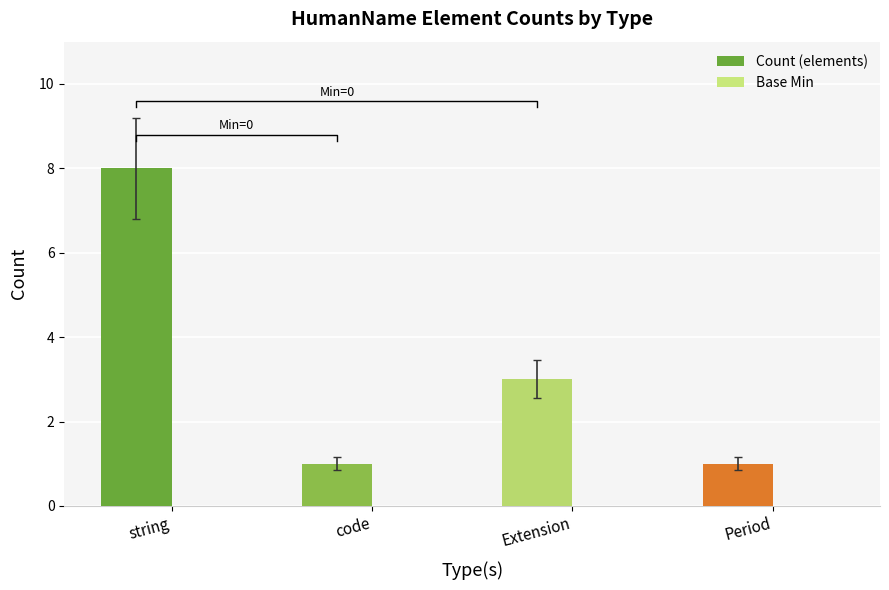

Is it true that Count (elements) equals 1 at code?

True